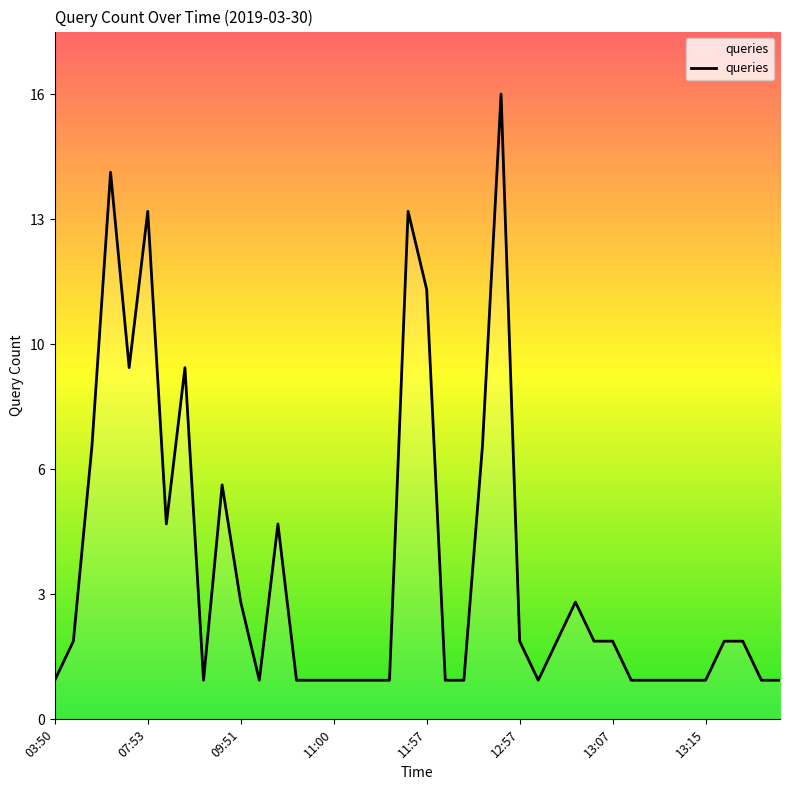

Is this an area chart (filled region under the line)?

Yes